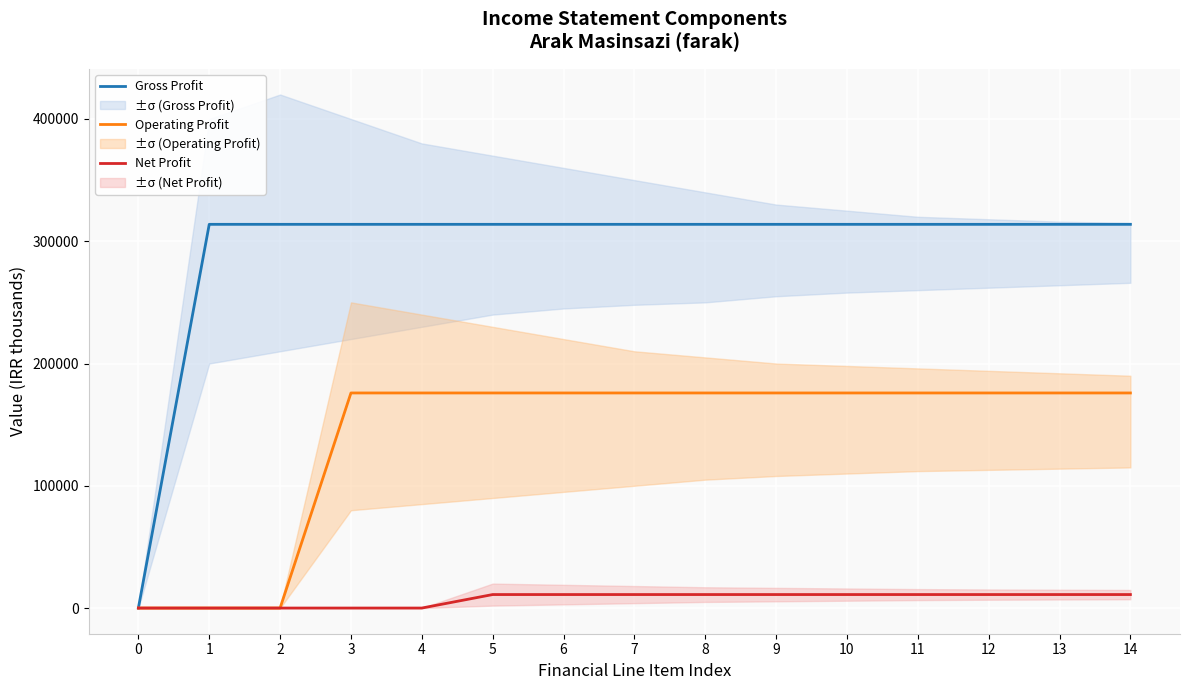

At which category is the sum across all series the highest?

5